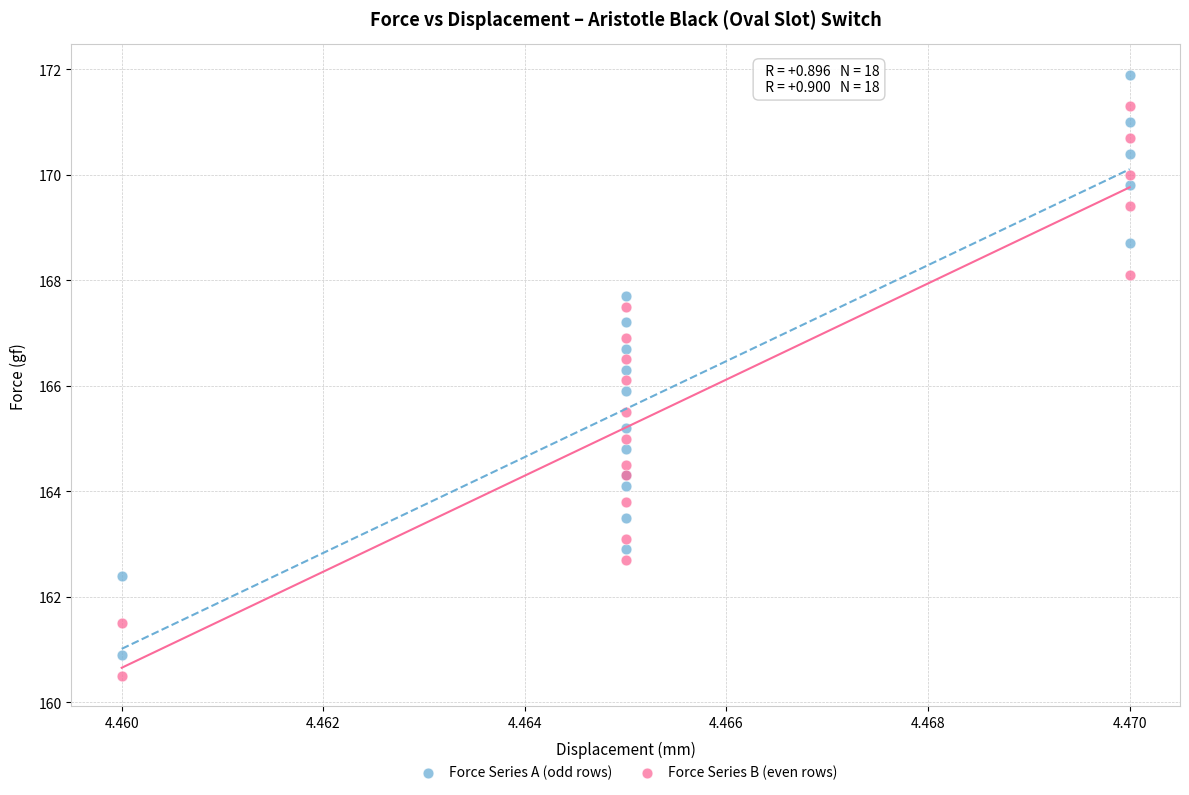

Which series has the widest spread of Y values?

Force Series A (odd rows)